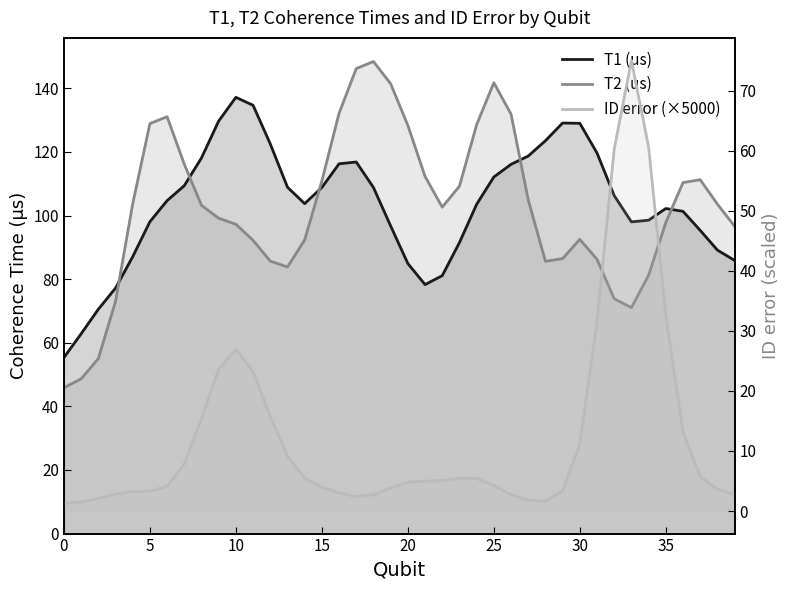

Where is T1 (us) nearest to the value 96?

37